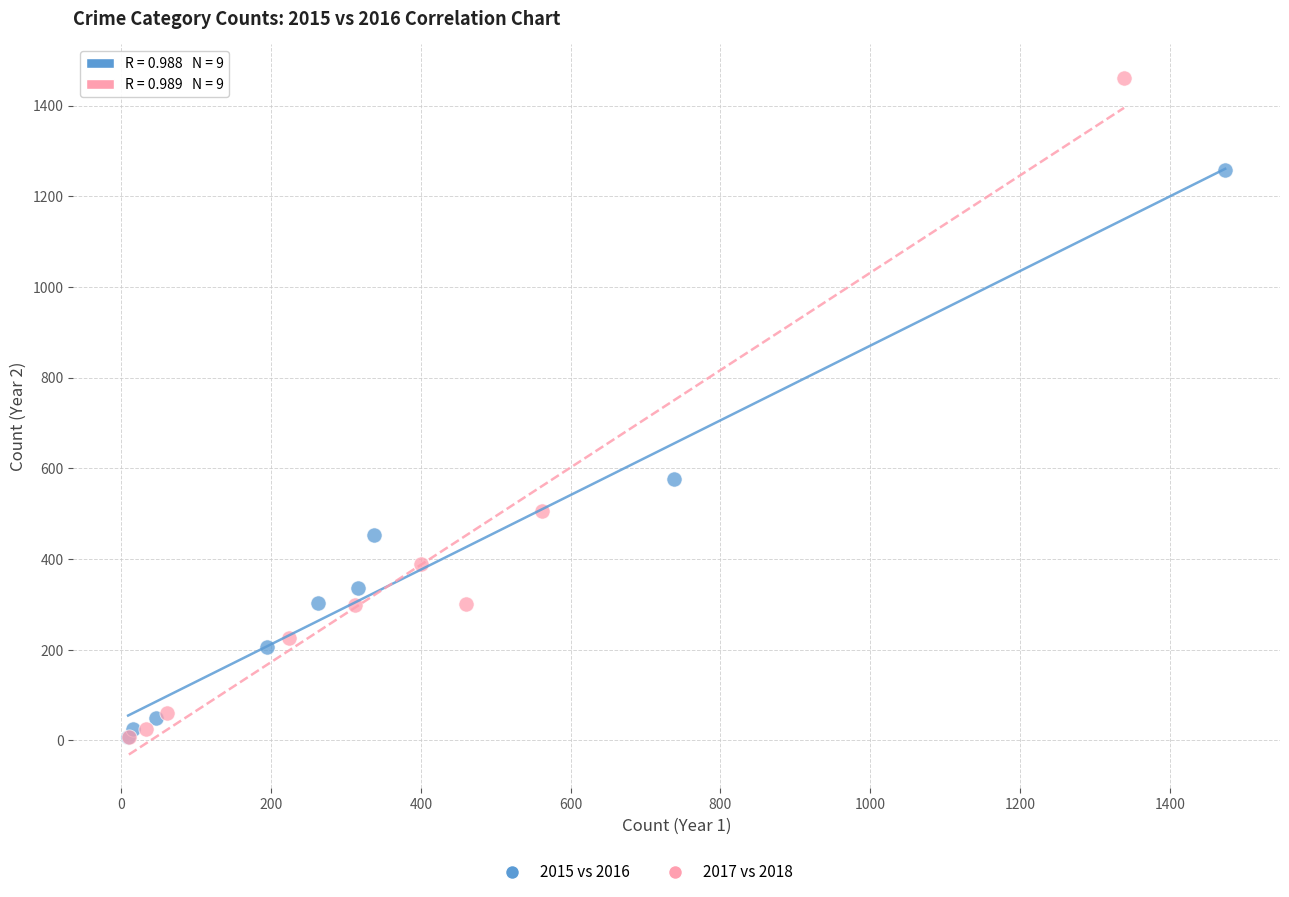

Which series reaches the maximum Y coordinate?

2017 vs 2018